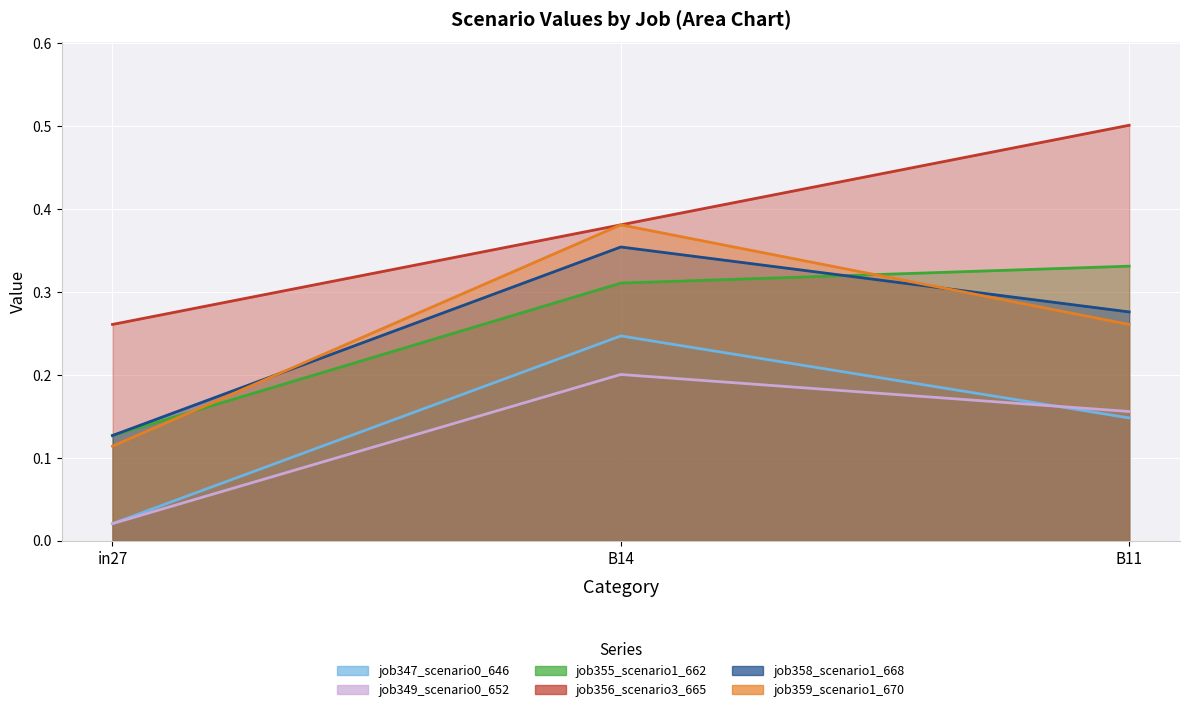

How many job359_scenario1_670 values are between 0 and 1?

3